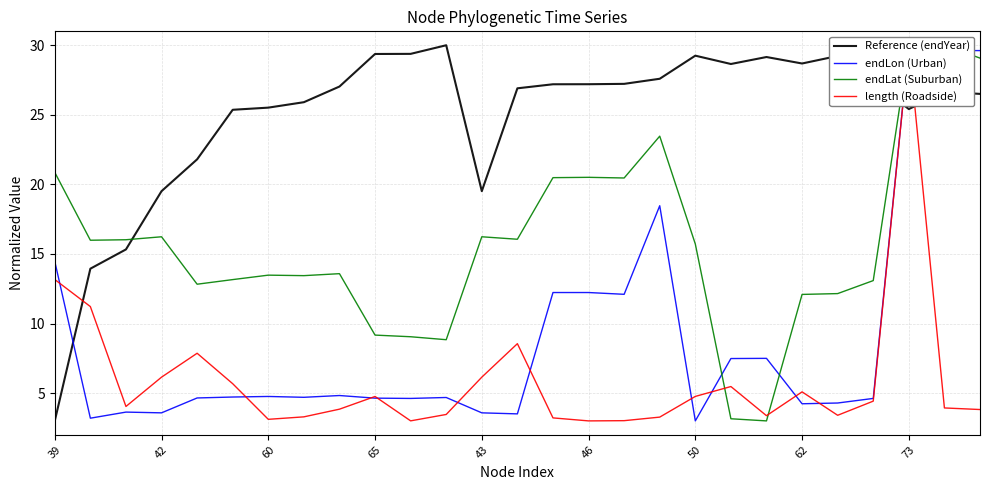

The value of Reference (endYear) at 43 is 11.0. True or false?

False